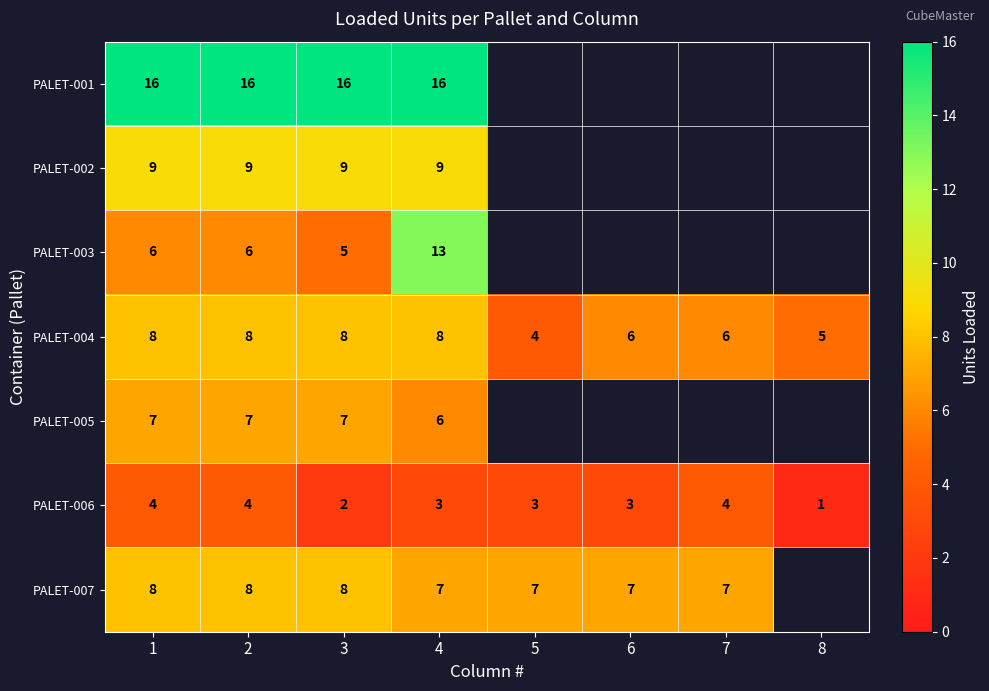

What is the spread (max minus min) of values at 4?

13